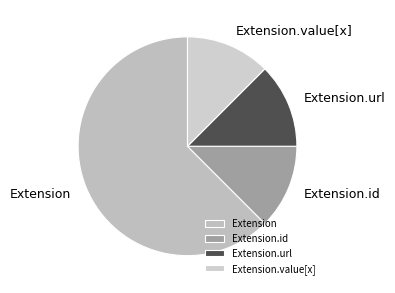

Is it true that Extension.url is 99% of the pie?

False